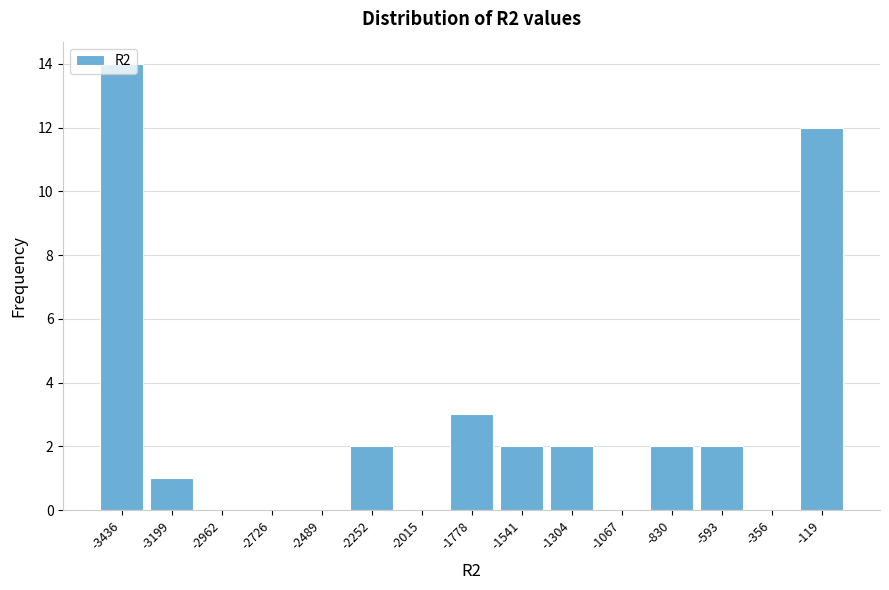

Which range on the x-axis has the tallest bar?

-3550 to -3300